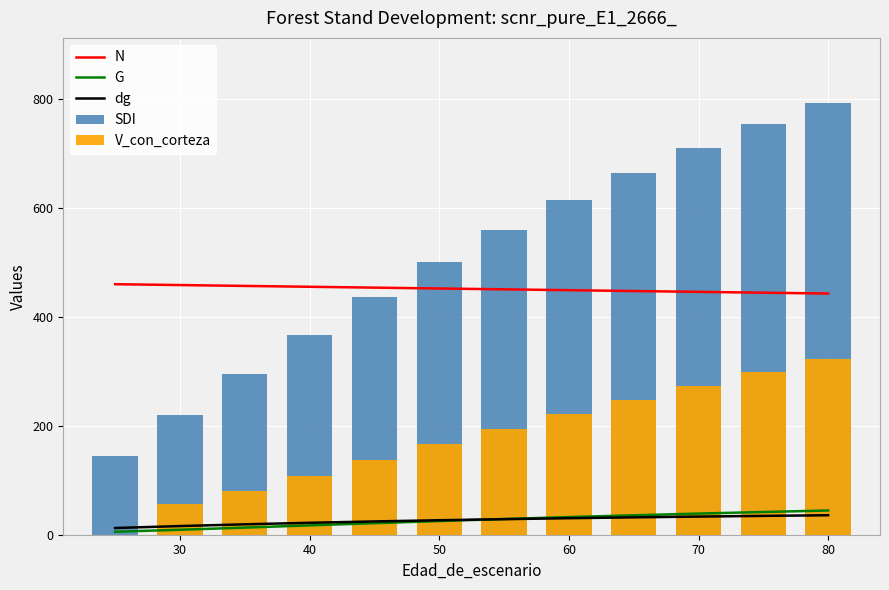

Does the chart contain any negative values?

No